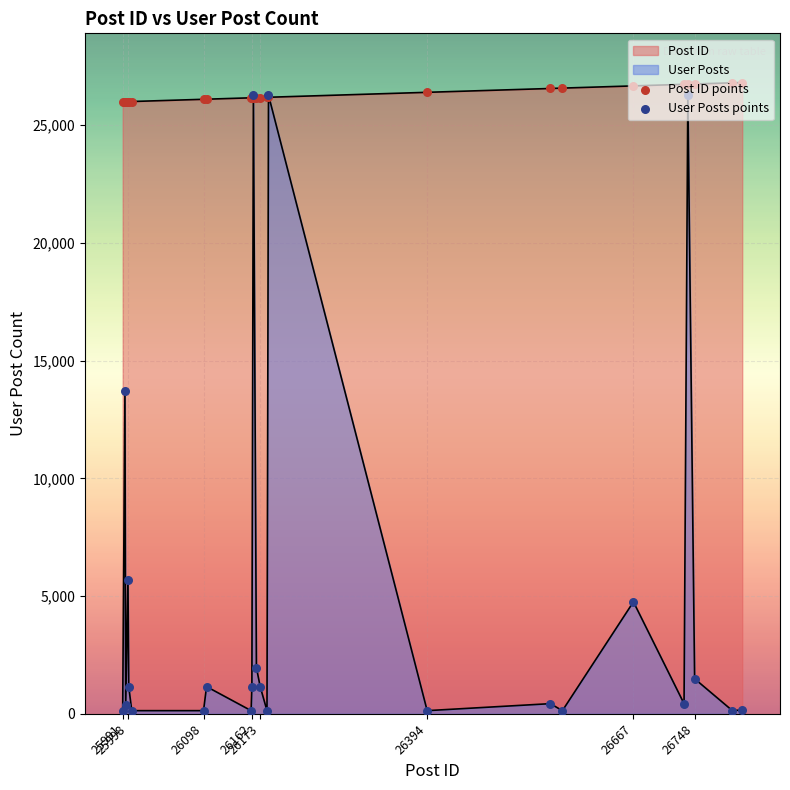

At how many categories does at least one series exceed 5029?

24